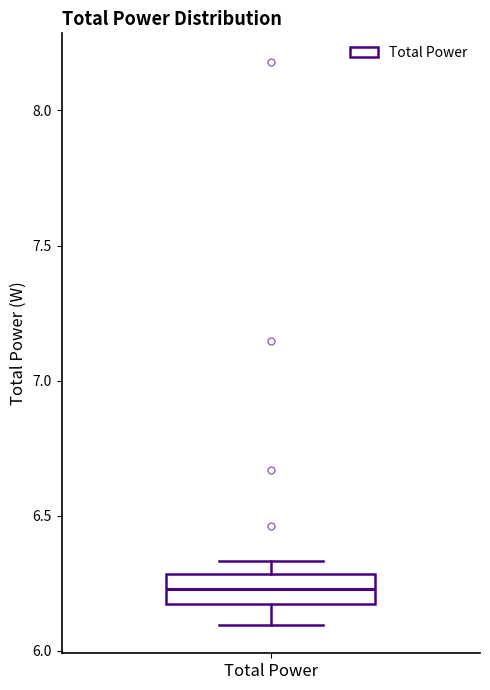

Read this box plot against the y-axis: the position of the median line, the range covered by the box, and the ends of both whiskers. The values are not printed on the chart, so give them approximately, as read against the axis.

median 6.25, box 6.15 to 6.30, whiskers 6.10 to 6.35